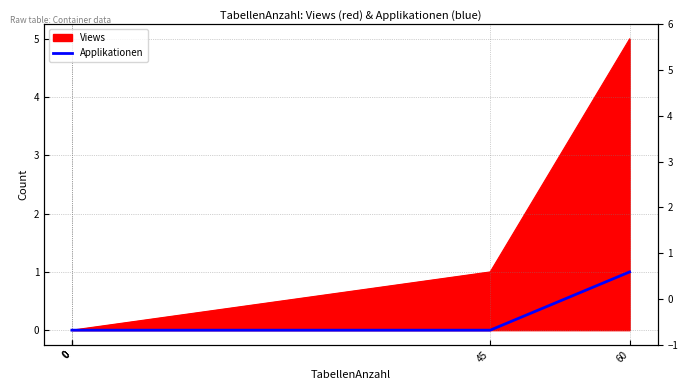

True or false: the data shows 0 at 60.

False